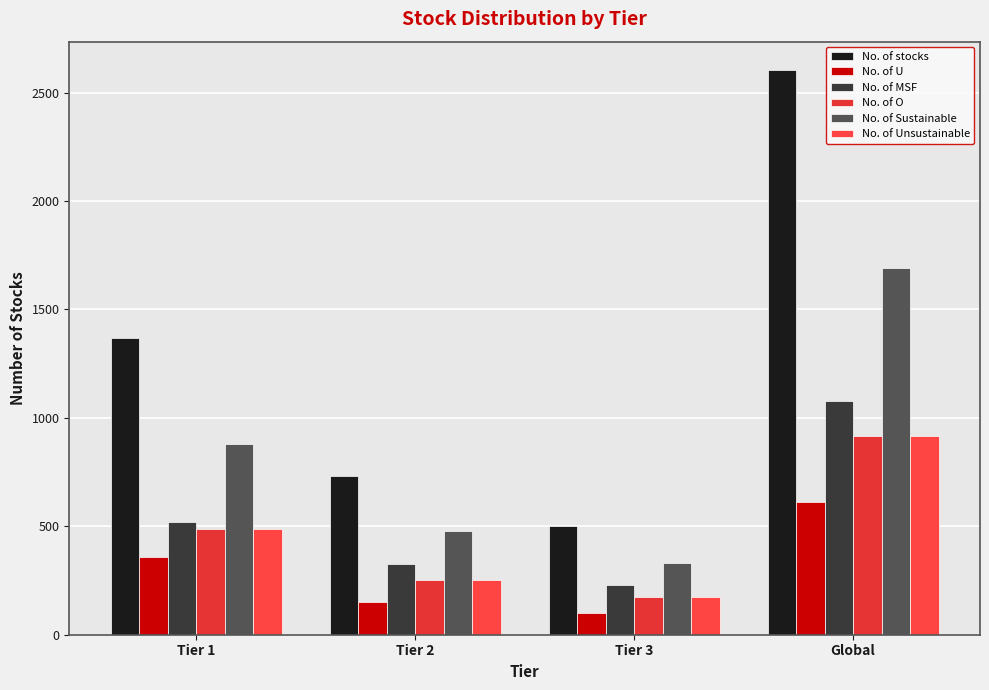

How many data points in No. of O are less than 489?

2